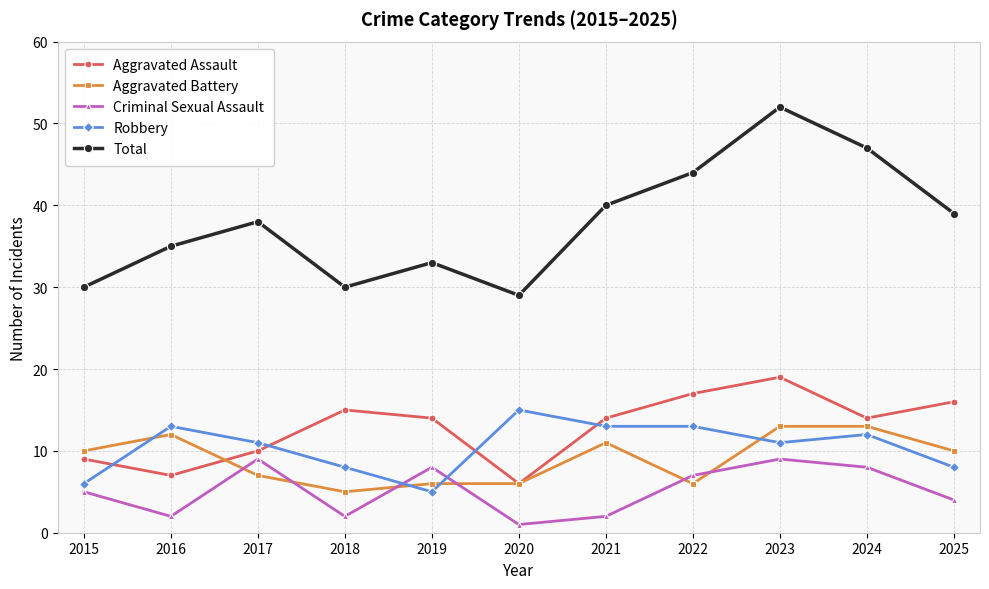

How many Robbery values are between 8 and 13?

8